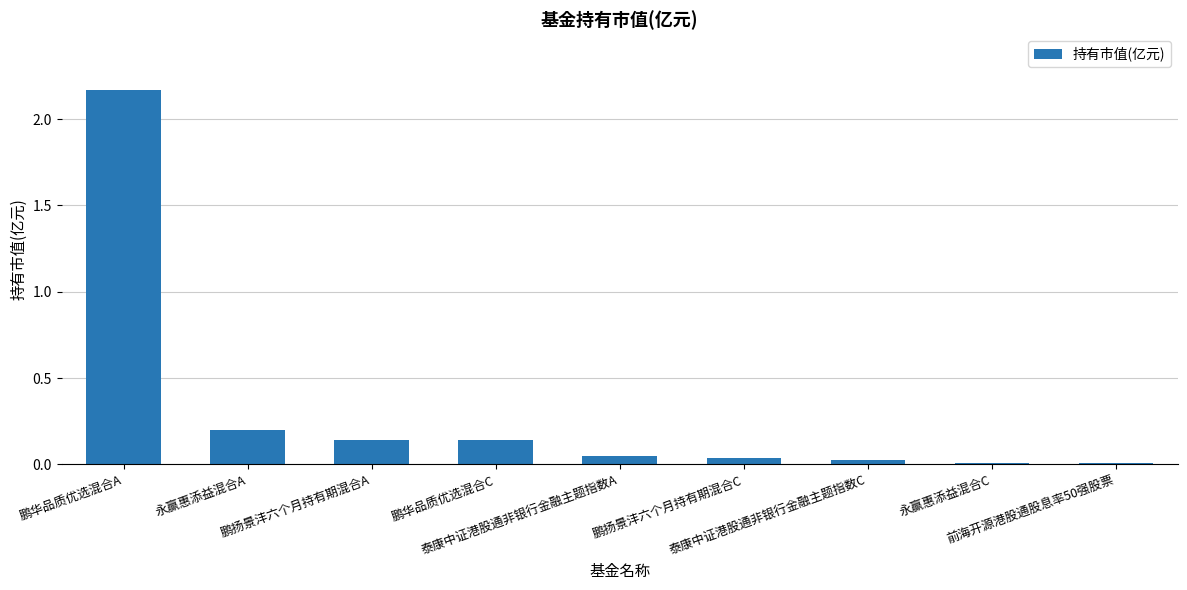

How many distinct data groups are displayed?

1